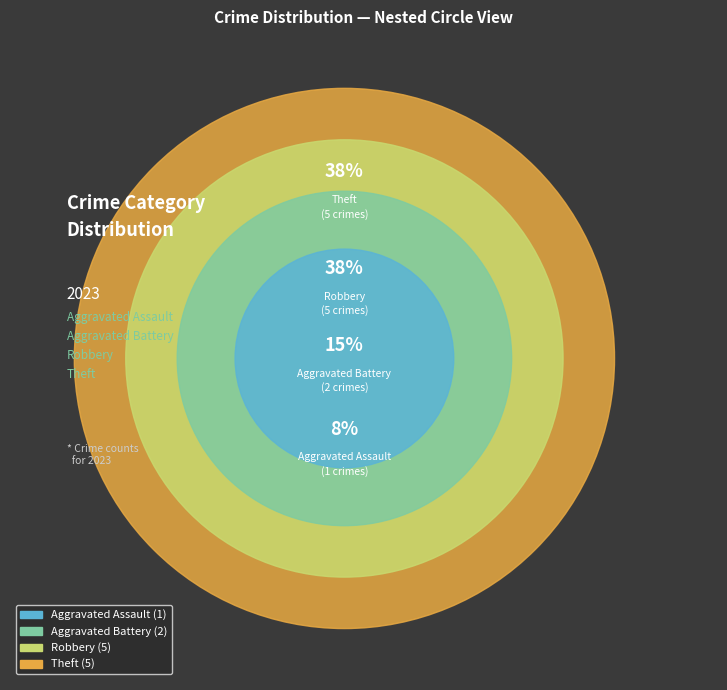

How many slices are in this pie chart?

4